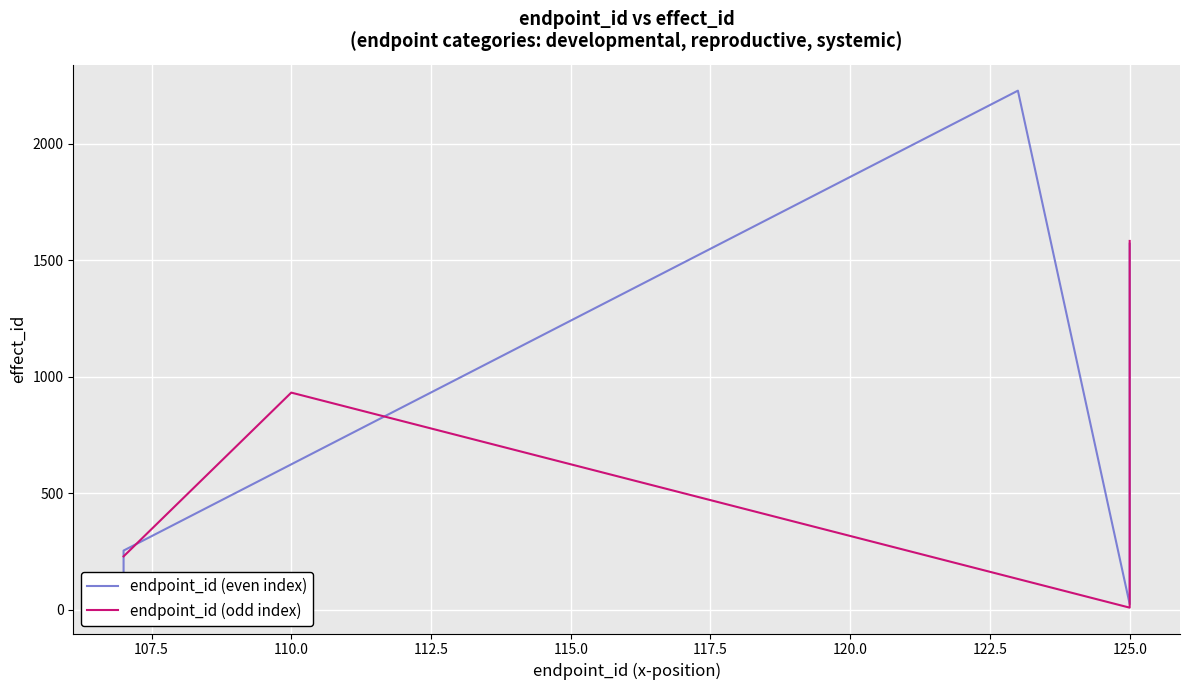

At which category is the sum across all series the highest?

125.0